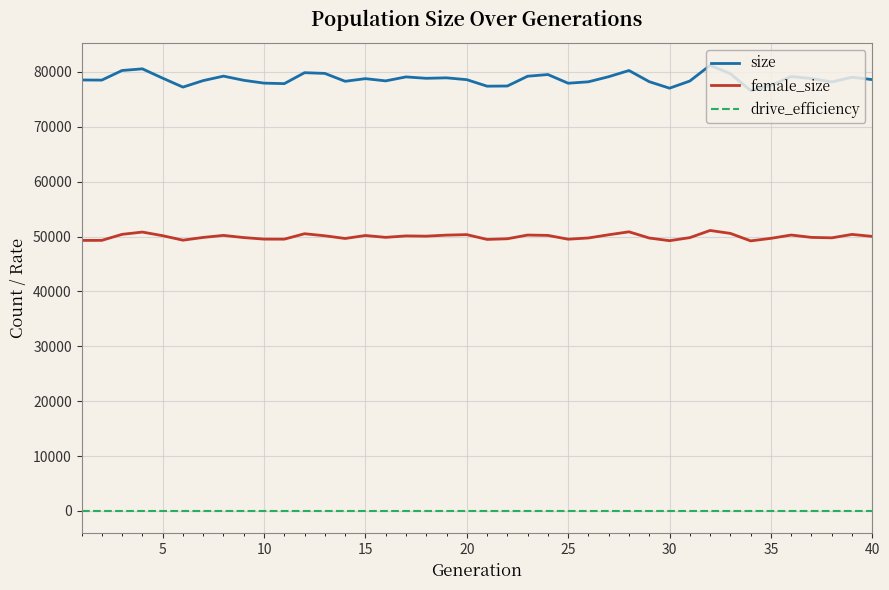

True or false: female_size and size intersect in this chart.

False